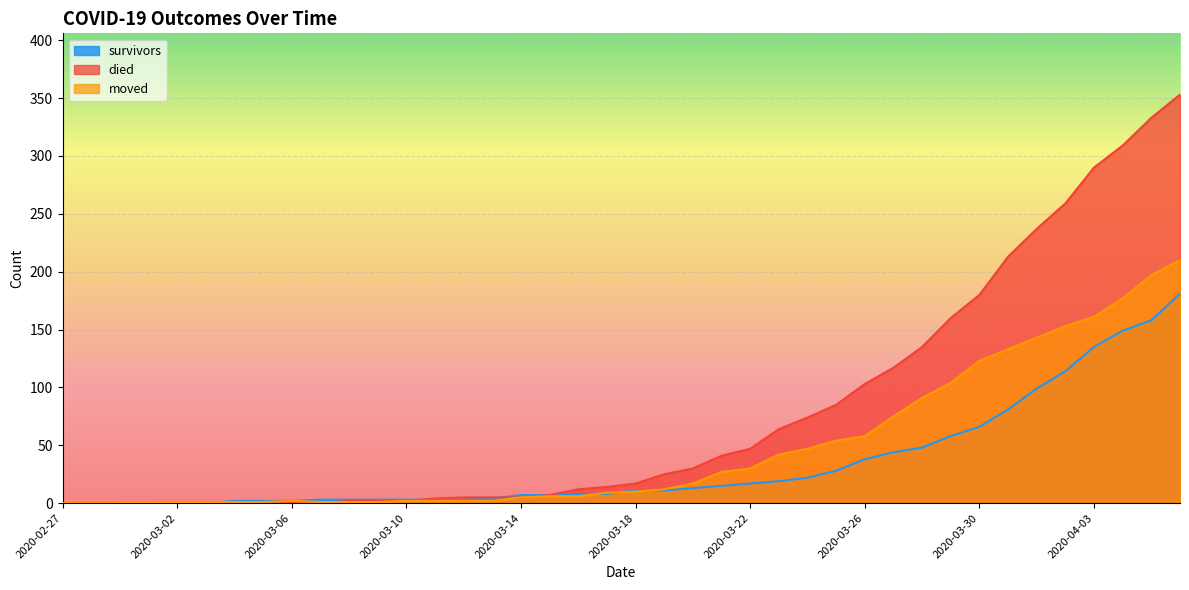

True or false: survivors and moved cross at least once.

True